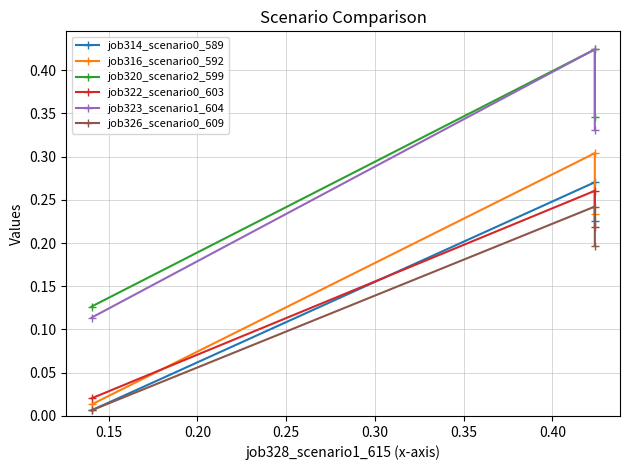

Which series has the widest spread of values?

job323_scenario1_604